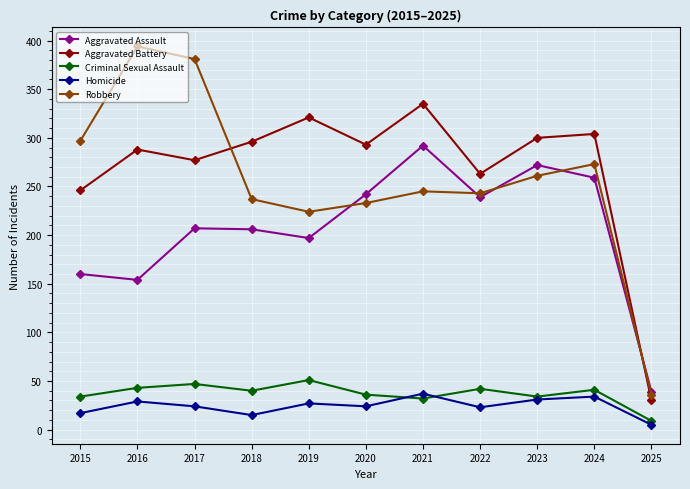

How many interior local peaks does the Aggravated Battery series have?

4